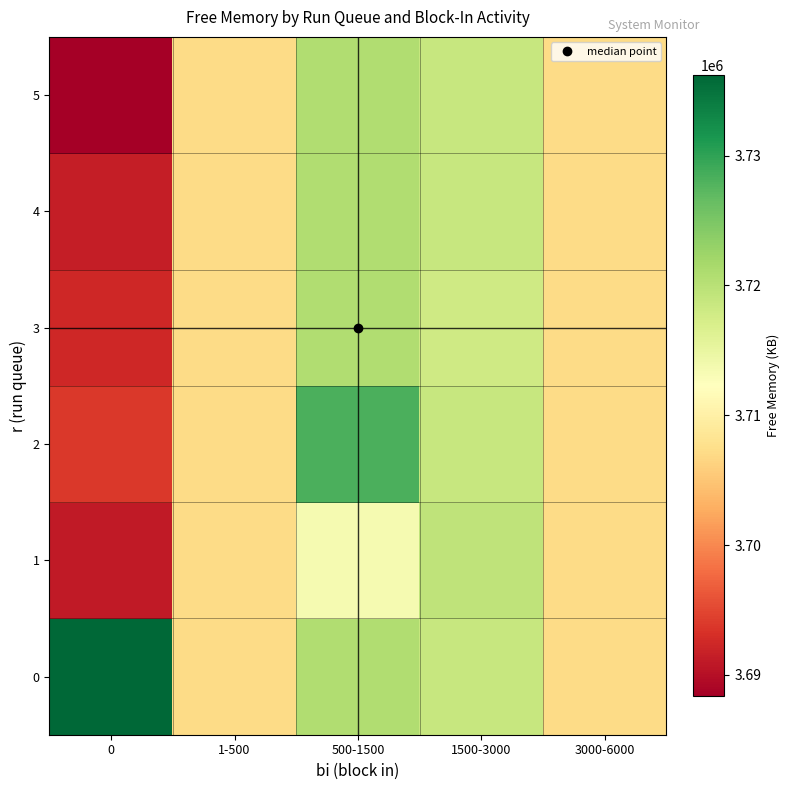

Reading left to right, what are all the values shown in this chart?

row_0: 3736176.0	3707199.2	3720785.0	3718684.0	3707143.0
row_1: 3691087.1	3707199.2	3713388.0	3719416.0	3707068.0
row_2: 3693785.0	3707199.2	3728182.0	3718684.0	3707218.0
row_3: 3692367.4	3707199.2	3720785.0	3717952.0	3707143.0
row_4: 3691396.4	3707199.2	3720785.0	3718684.0	3707143.0
row_5: 3688354.0	3707199.2	3720785.0	3718684.0	3707143.0